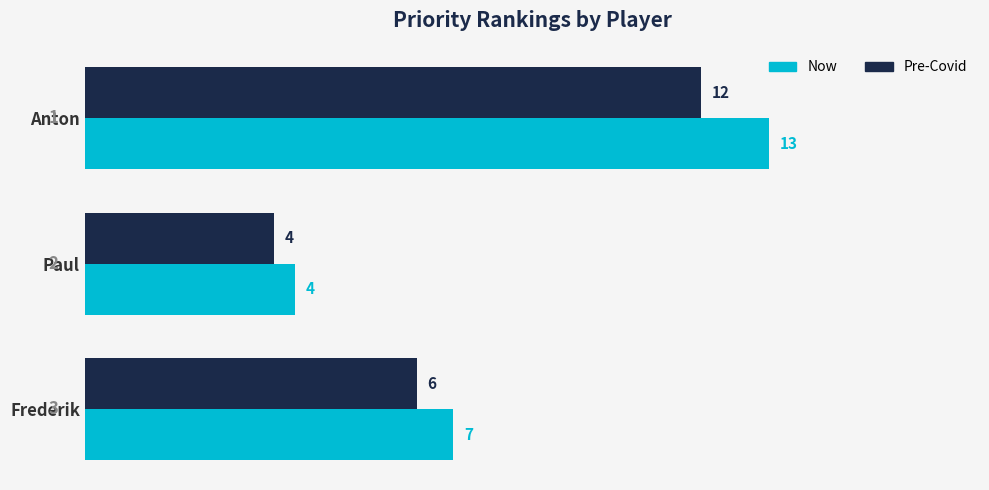

What are all the series names shown in the legend?

Now, Pre-Covid